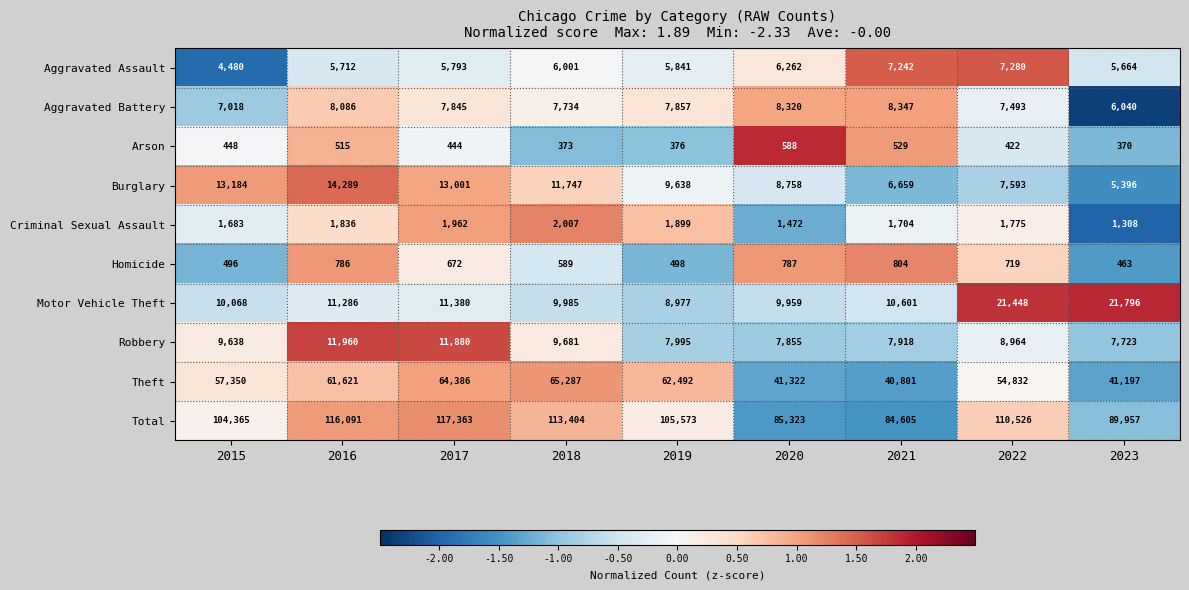

Count the number of categories in the chart.

9